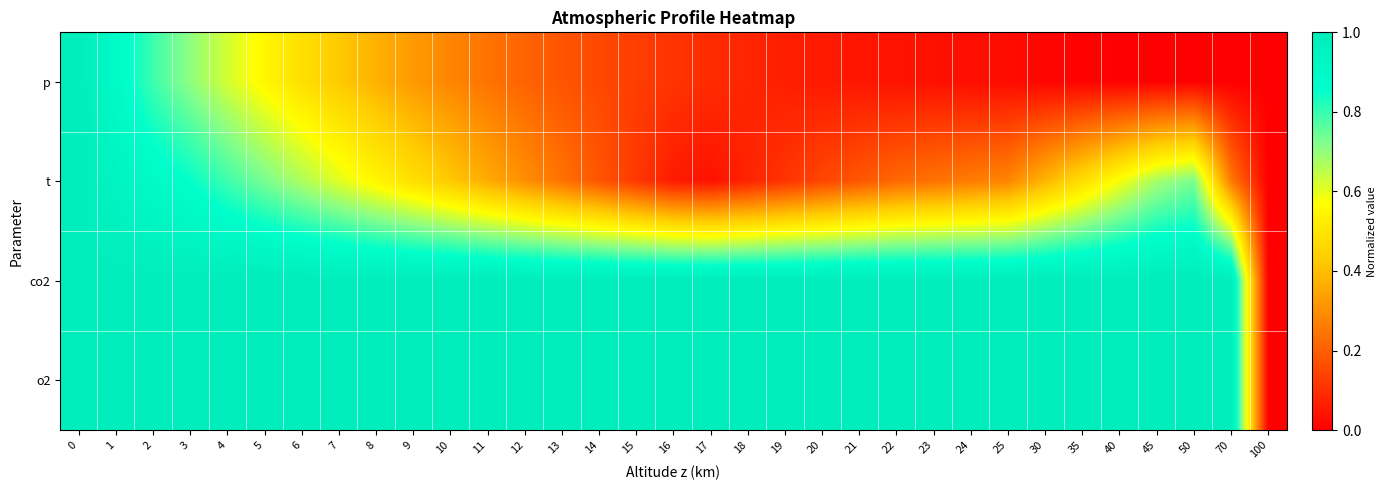

Between 35 and 45, which series saw the biggest shift?

t